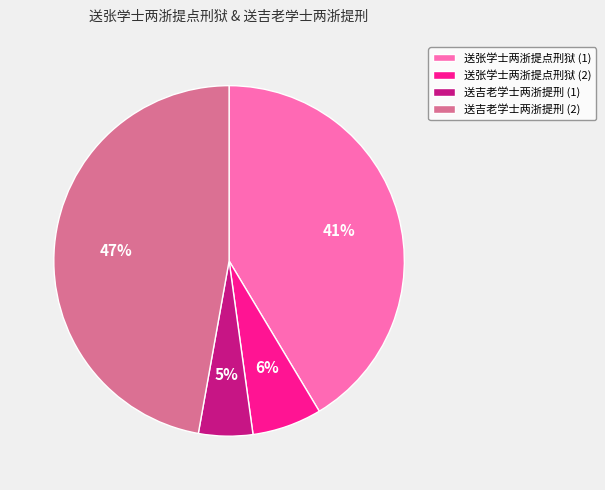

Is it true that 送吉老学士两浙提刑 (1) is 5% of the pie?

True